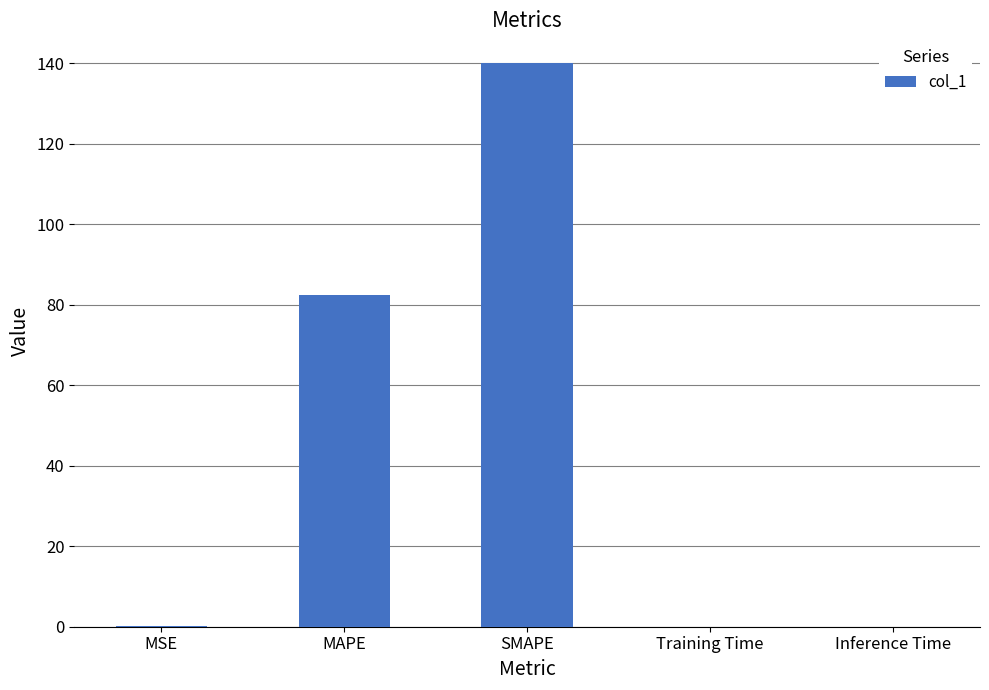

What is the greatest value displayed?

139.9